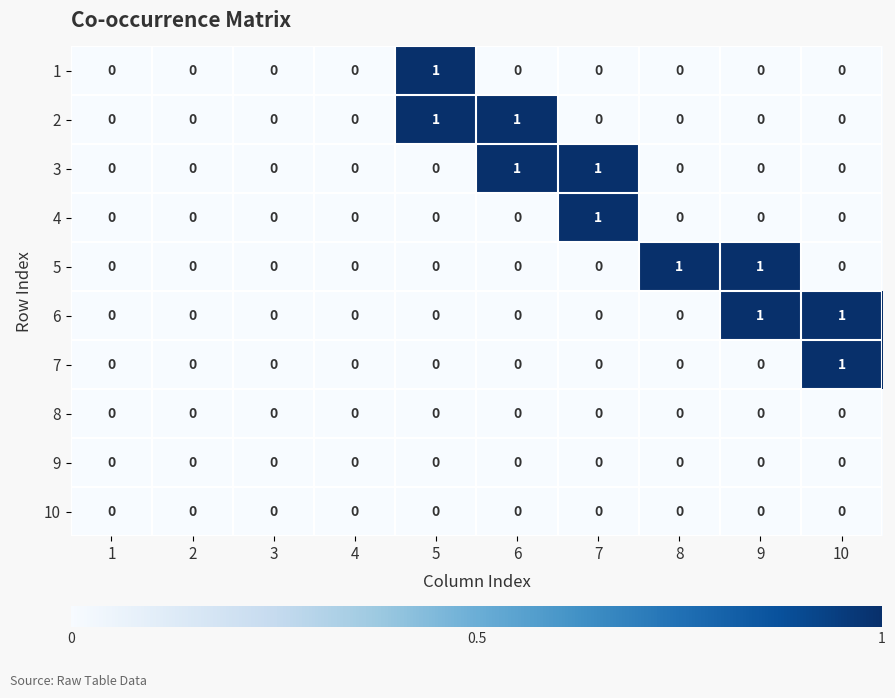

The value of 9 at 3 is 0. True or false?

True